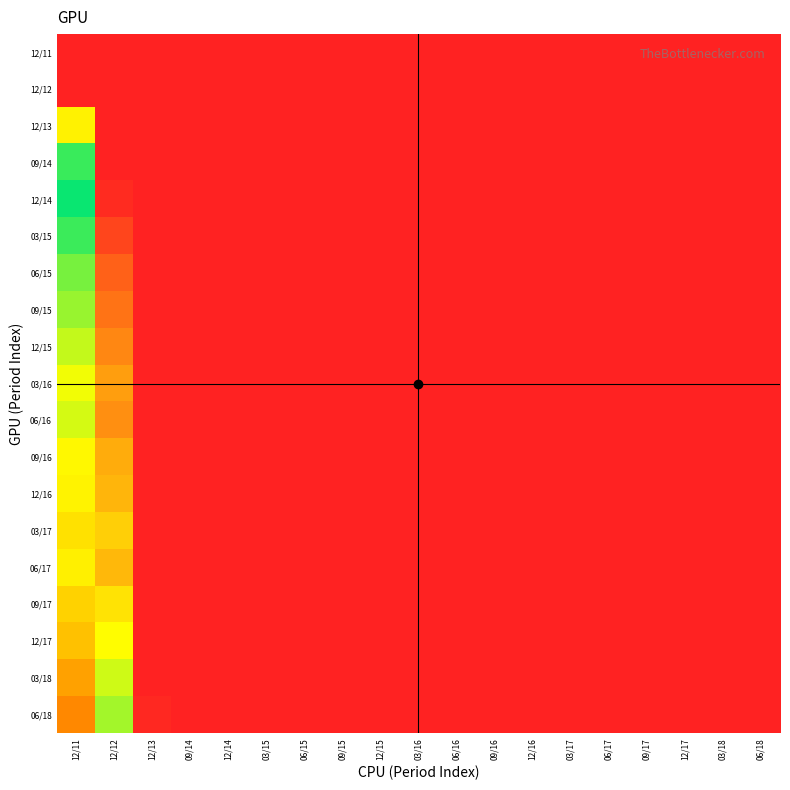

What is the total value across all series at 06/15?

19.1